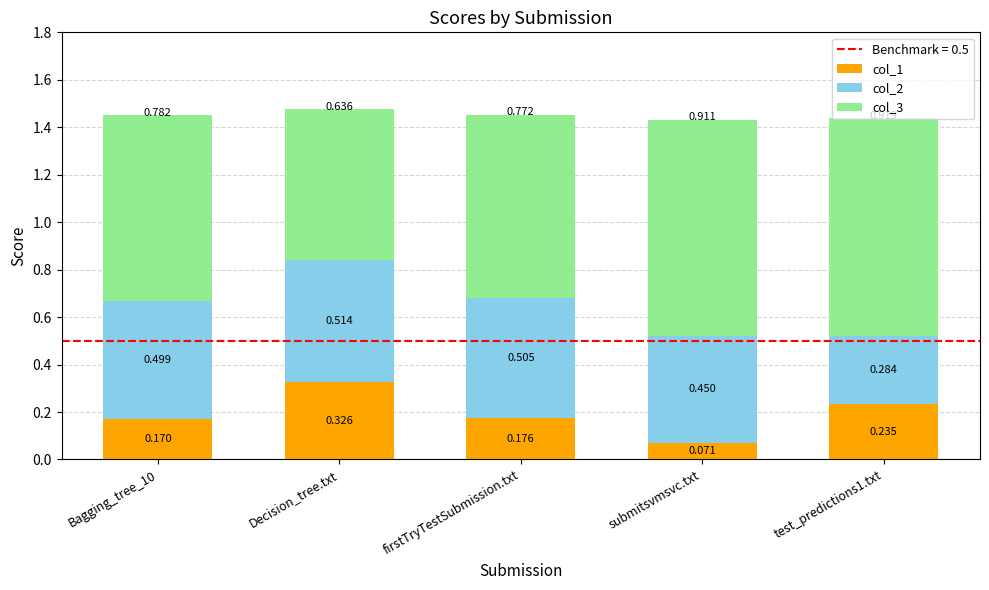

At which category is the sum across all series the highest?

Decision_tree.txt